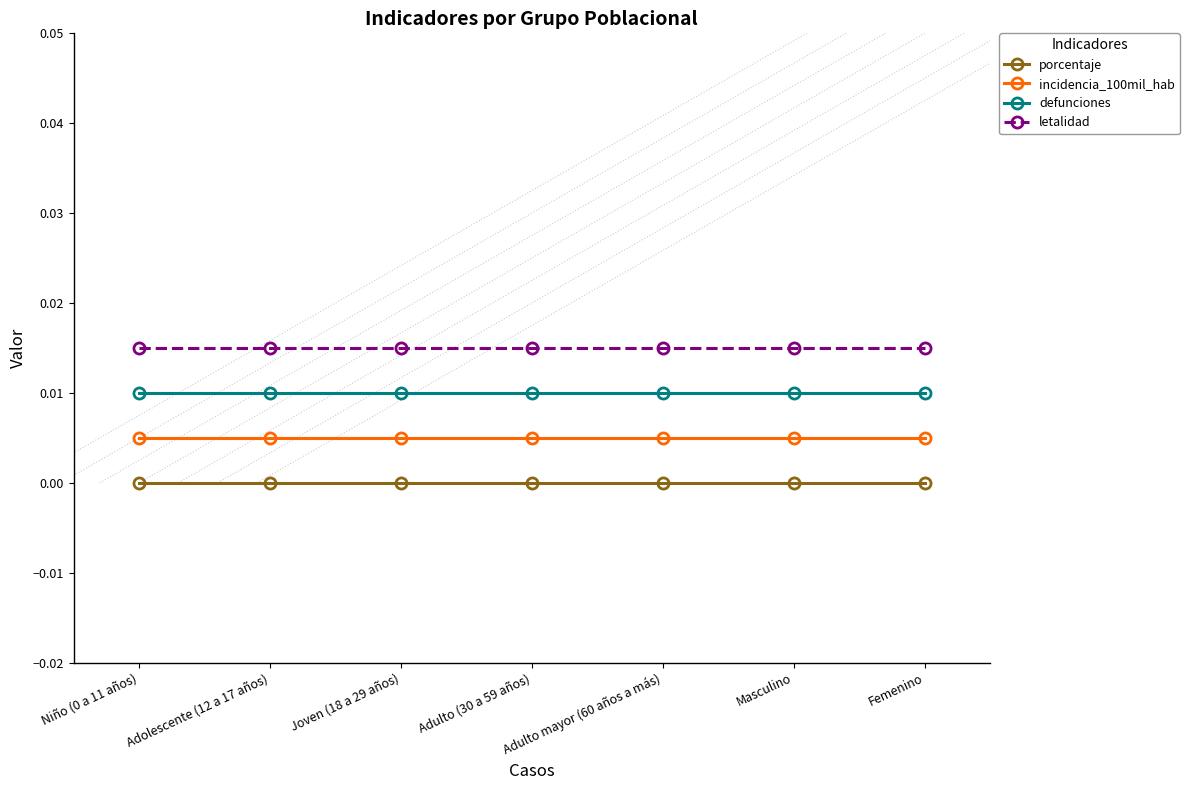

What are all the series names shown in the legend?

porcentaje, incidencia_100mil_hab, defunciones, letalidad